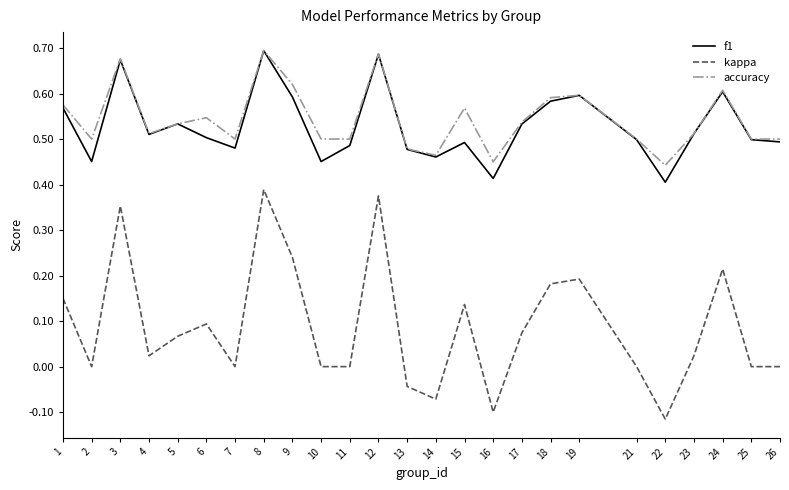

Is it true that kappa equals -0.1 at 14?

True